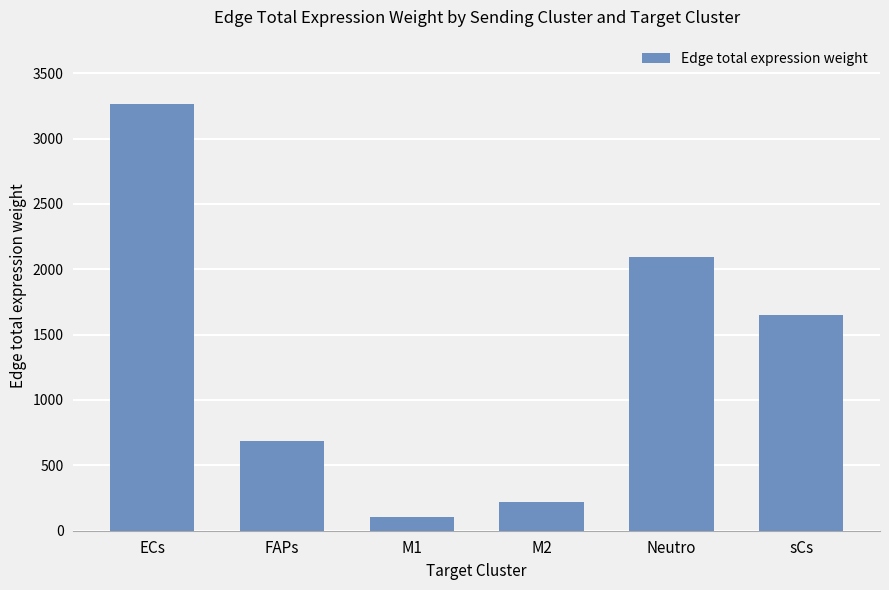

What is the difference between the maximum and minimum values?

3165.3